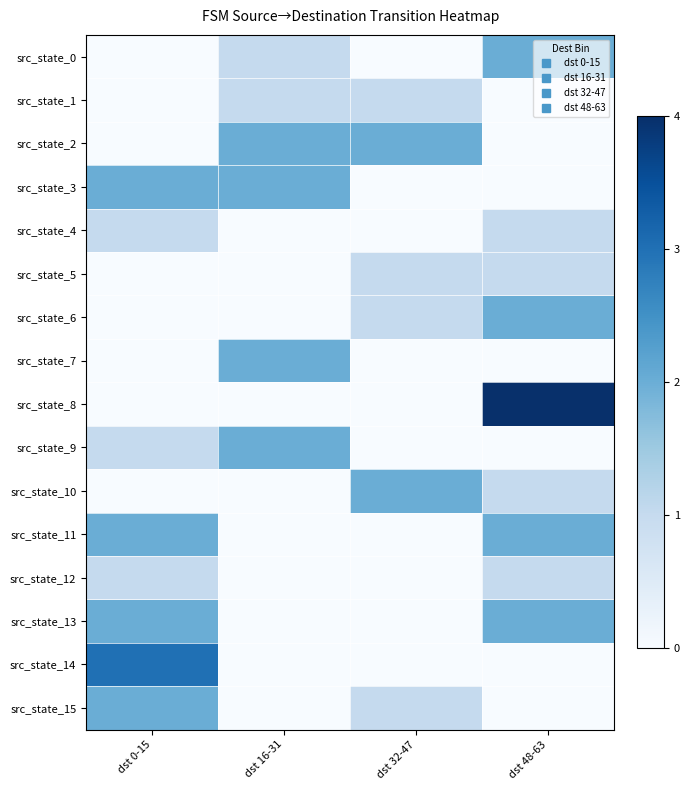

Reading left to right, list all the values displayed in this chart.

src_state_0: dst 0-15=0	dst 16-31=1	dst 32-47=0	dst 48-63=2
src_state_1: dst 0-15=0	dst 16-31=1	dst 32-47=1	dst 48-63=0
src_state_2: dst 0-15=0	dst 16-31=2	dst 32-47=2	dst 48-63=0
src_state_3: dst 0-15=2	dst 16-31=2	dst 32-47=0	dst 48-63=0
src_state_4: dst 0-15=1	dst 16-31=0	dst 32-47=0	dst 48-63=1
src_state_5: dst 0-15=0	dst 16-31=0	dst 32-47=1	dst 48-63=1
src_state_6: dst 0-15=0	dst 16-31=0	dst 32-47=1	dst 48-63=2
src_state_7: dst 0-15=0	dst 16-31=2	dst 32-47=0	dst 48-63=0
src_state_8: dst 0-15=0	dst 16-31=0	dst 32-47=0	dst 48-63=4
src_state_9: dst 0-15=1	dst 16-31=2	dst 32-47=0	dst 48-63=0
src_state_10: dst 0-15=0	dst 16-31=0	dst 32-47=2	dst 48-63=1
src_state_11: dst 0-15=2	dst 16-31=0	dst 32-47=0	dst 48-63=2
src_state_12: dst 0-15=1	dst 16-31=0	dst 32-47=0	dst 48-63=1
src_state_13: dst 0-15=2	dst 16-31=0	dst 32-47=0	dst 48-63=2
src_state_14: dst 0-15=3	dst 16-31=0	dst 32-47=0	dst 48-63=0
src_state_15: dst 0-15=2	dst 16-31=0	dst 32-47=1	dst 48-63=0